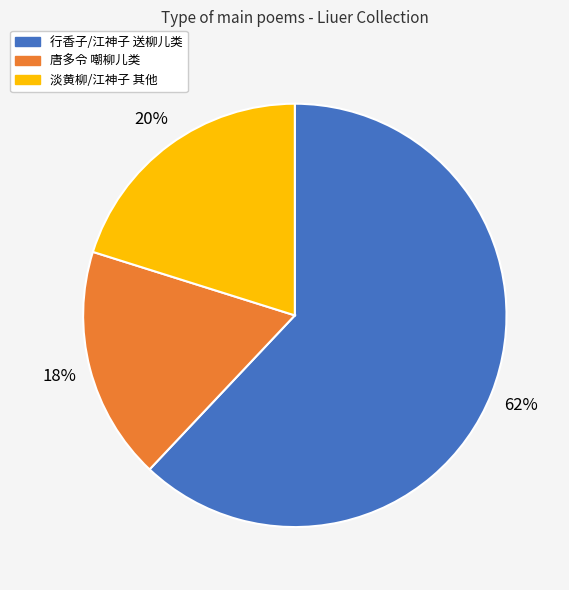

To the nearest percent, what percentage of the pie is 唐多令 嘲柳儿类?

18%